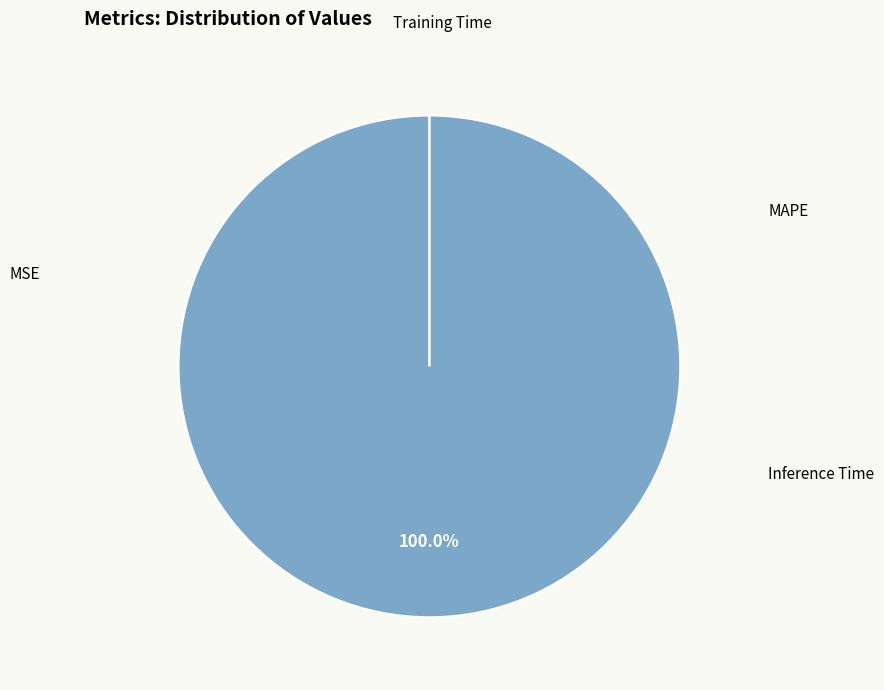

Is it true that Training Time is 1% of the pie?

False